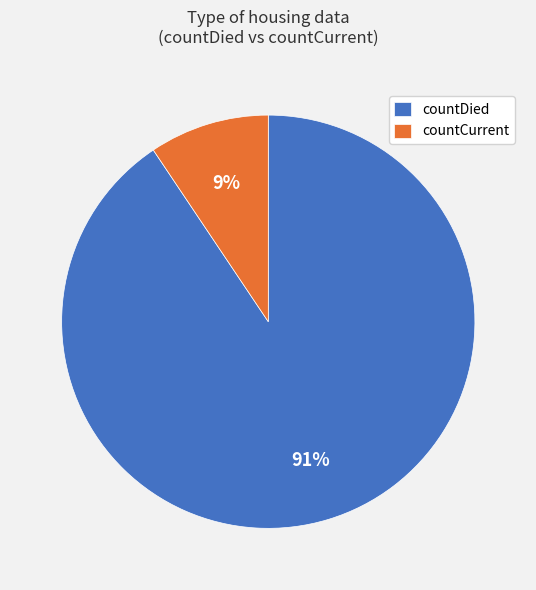

To the nearest percent, what is the combined percentage of countCurrent and countDied?

100%